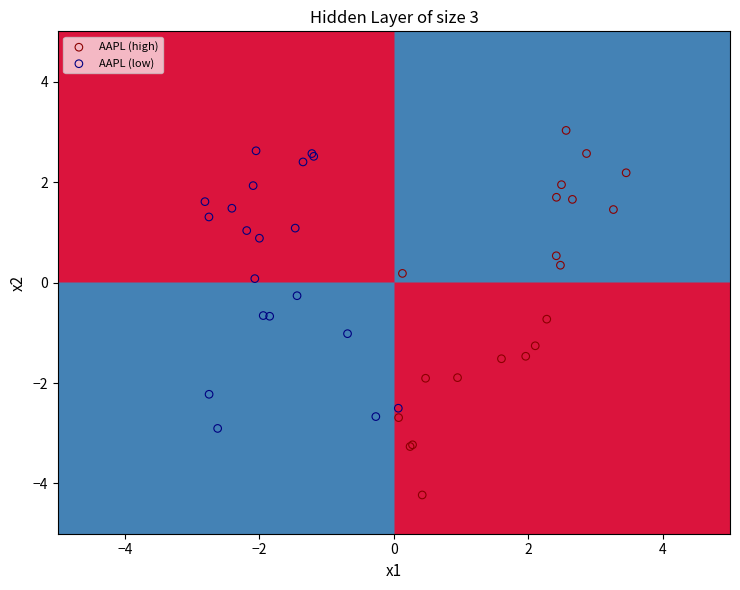

What are all the series names shown in the legend?

AAPL (high), AAPL (low)